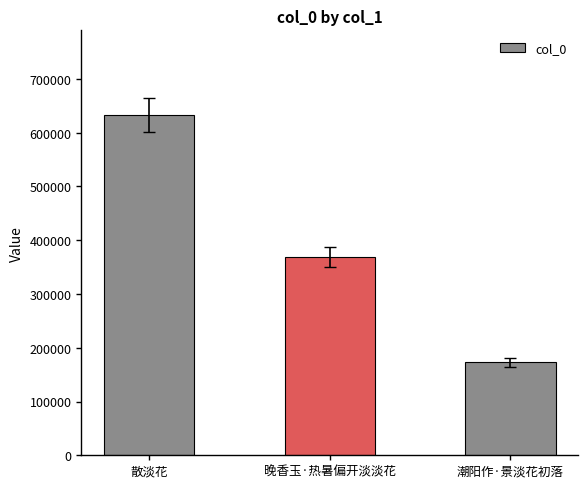

Which has a higher value, 潮阳作·景淡花初落 or 散淡花?

散淡花